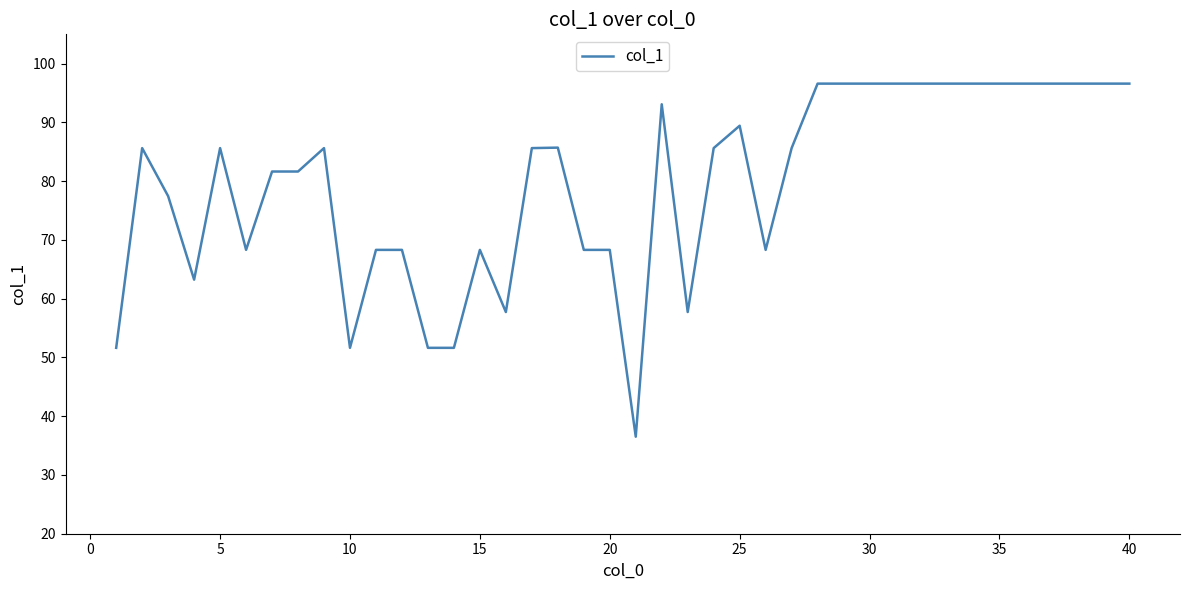

What is the greatest value displayed?

96.6